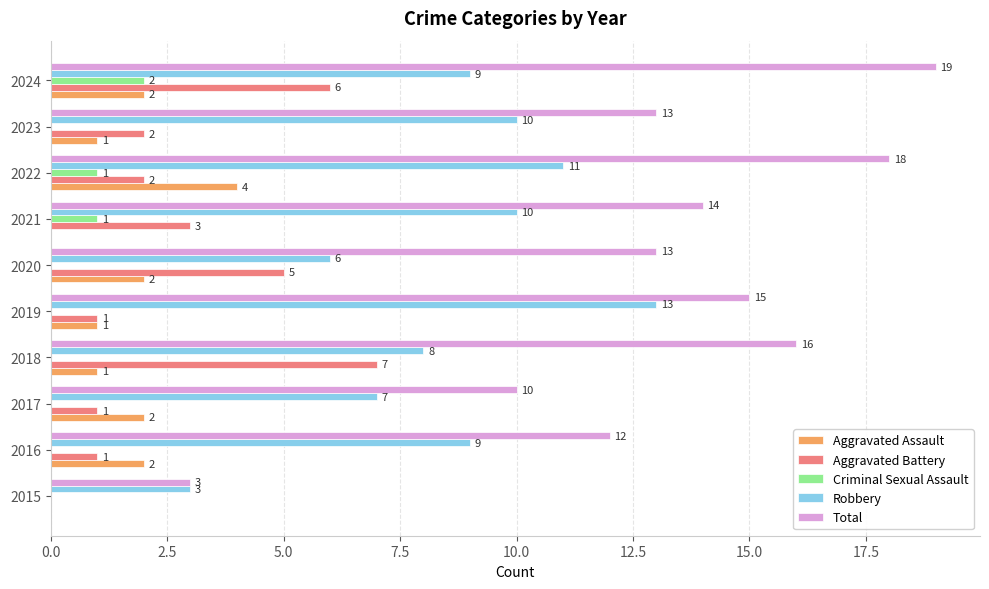

What is the highest value of the Aggravated Battery series?

7